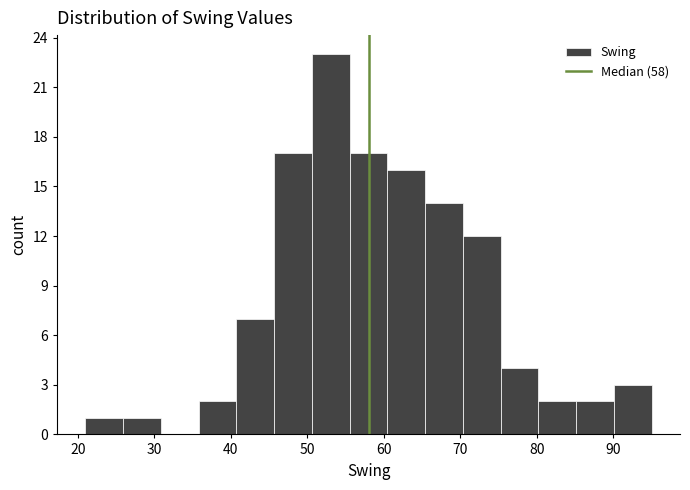

Reading left to right, transcribe this chart: for each bar, give the range it covers on the x-axis and its height. Neither the bar edges nor the heights are printed on the chart, so give them approximately, as read against the axes.

21 to 26: 1
26 to 31: 1
31 to 36: 0
36 to 41: 2
41 to 46: 7
46 to 51: 17
51 to 56: 23
56 to 60: 17
60 to 65: 16
65 to 70: 14
70 to 75: 12
75 to 80: 4
80 to 85: 2
85 to 90: 2
90 to 95: 3